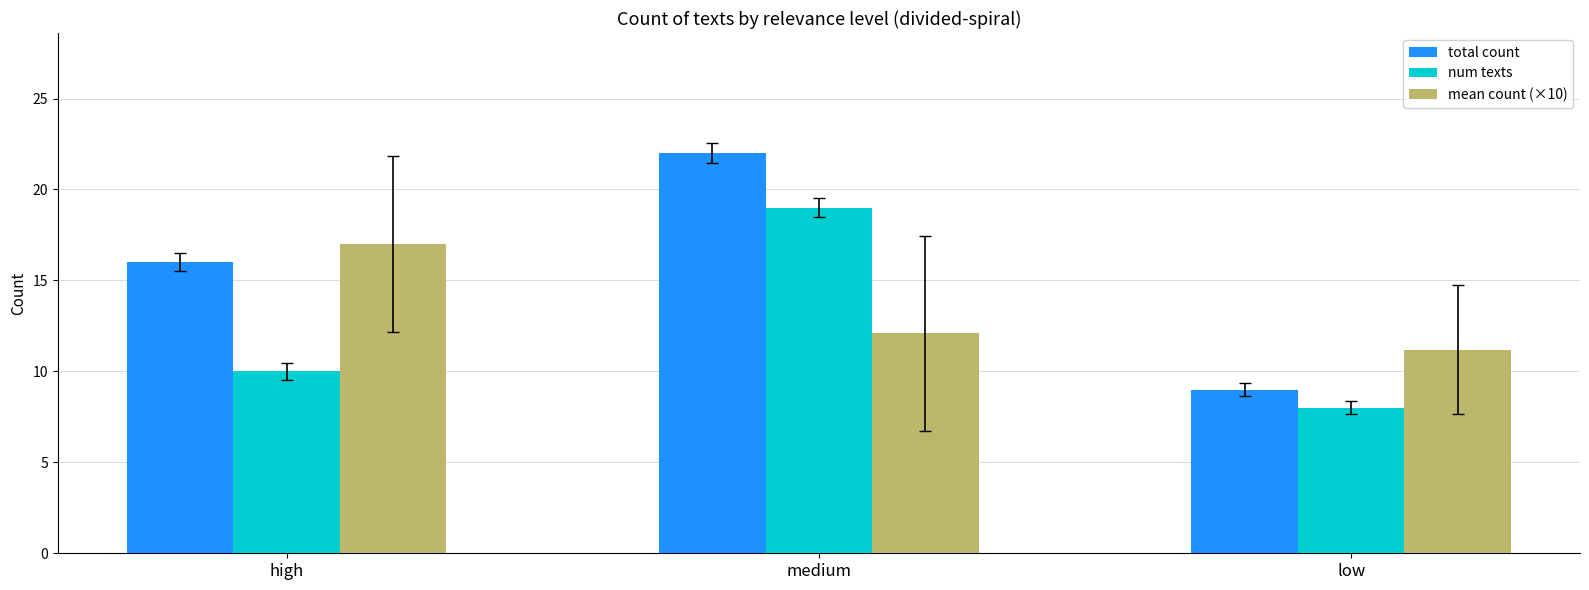

What is the label of the 2nd bar from the left?

medium